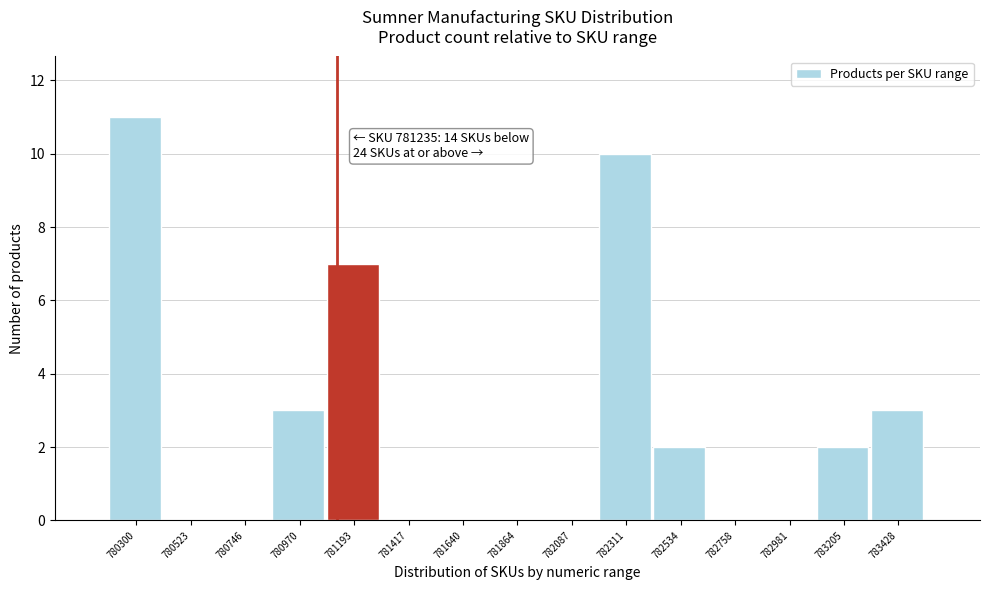

Reading right to left, list all the values displayed in this chart.

783428=3	783205=2	782981=0	782758=0	782534=2	782311=10	782087=0	781864=0	781640=0	781417=0	781193=7	780970=3	780746=0	780523=0	780300=11